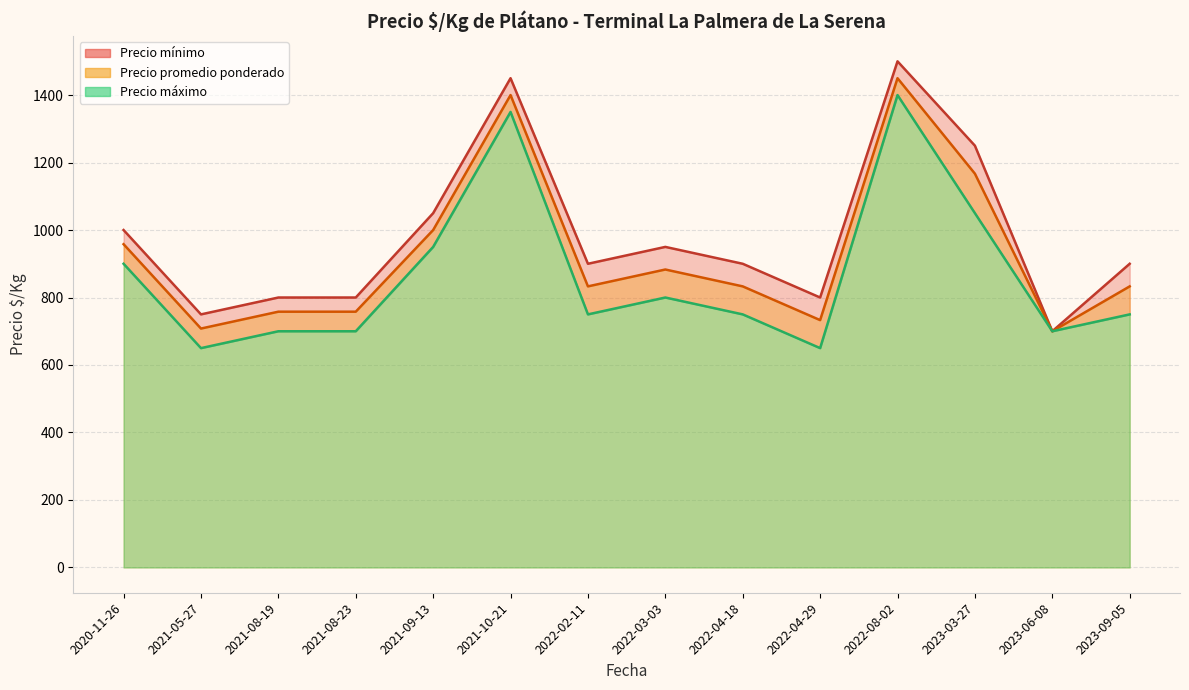

Between 2021-09-13 and 2022-04-18, which is larger?

2021-09-13